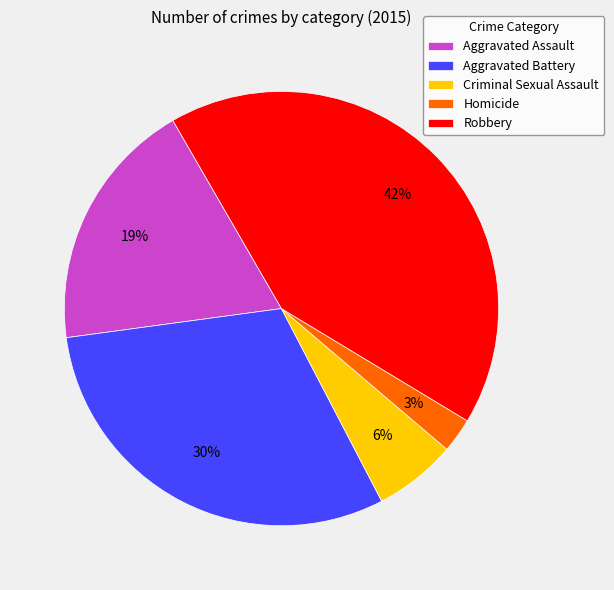

The Robbery slice represents 35% of the pie. True or false?

False